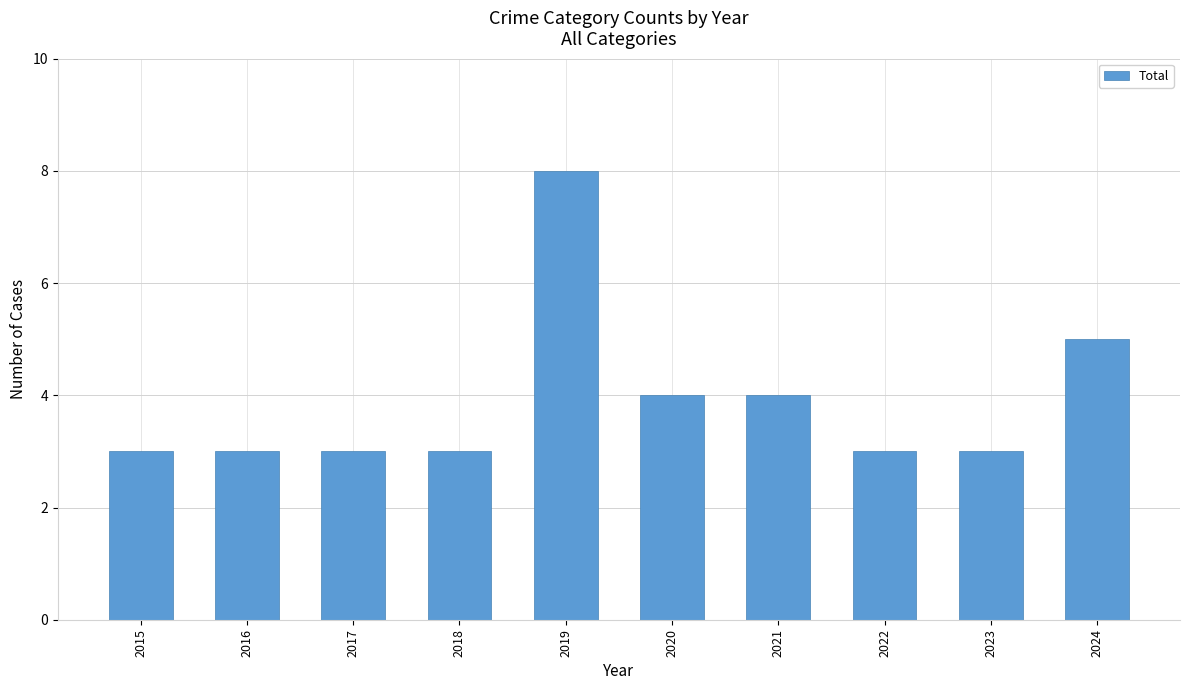

Reading left to right, extract all data points from this chart.

3	3	3	3	8	4	4	3	3	5